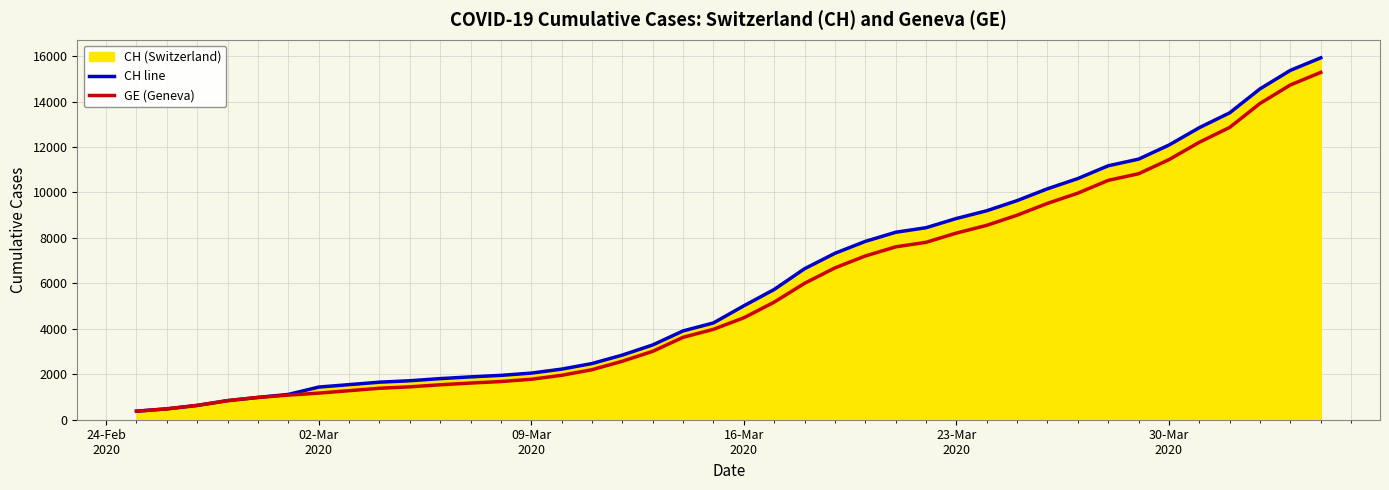

Which series has the largest range (max minus min)?

CH line